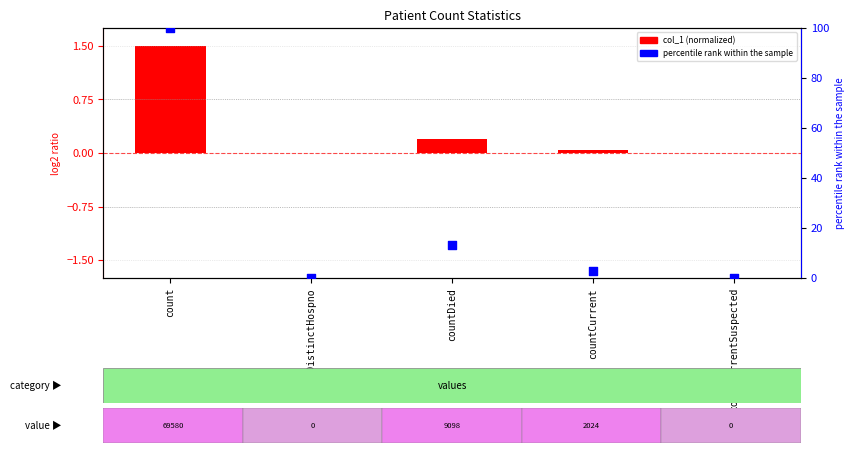

At how many categories does at least one series exceed 35?

1